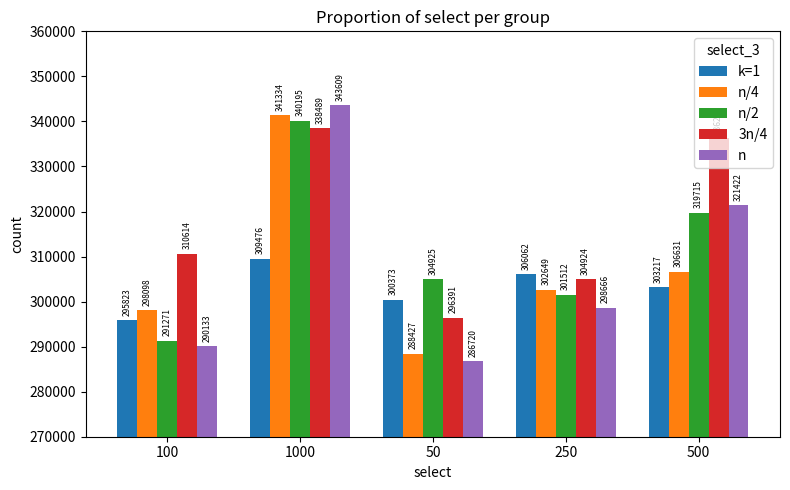

At which label is k=1 closest to 302649?

500